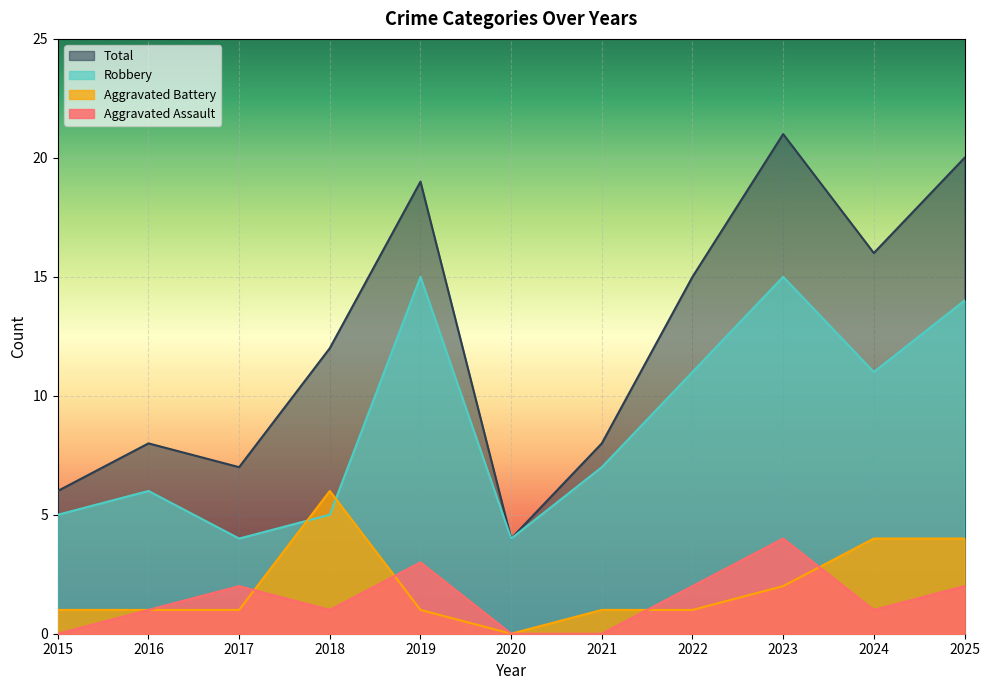

True or false: Aggravated Assault and Robbery cross at least once.

False